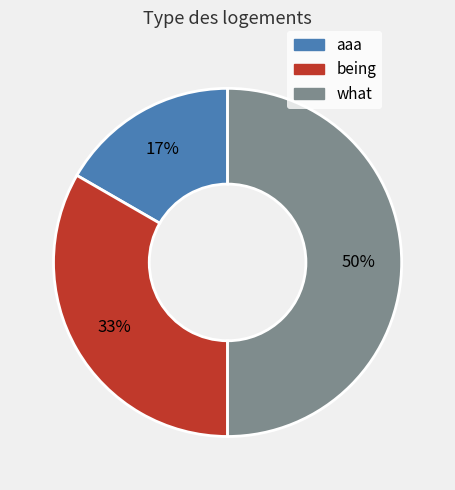

Rank the categories by value from lowest to highest.

aaa, being, what